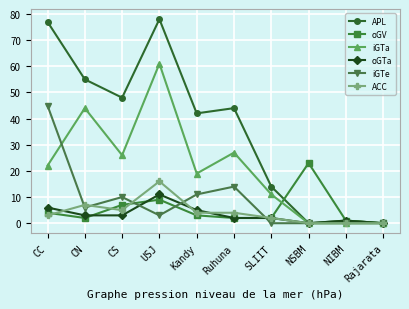

At which category does oGV reach its first local valley?

CN